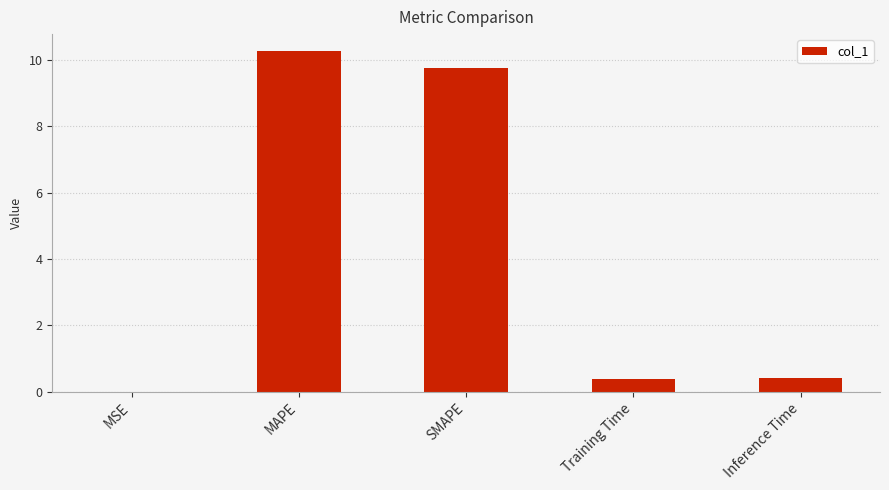

Are the bars grouped side by side (vs. stacked)?

No